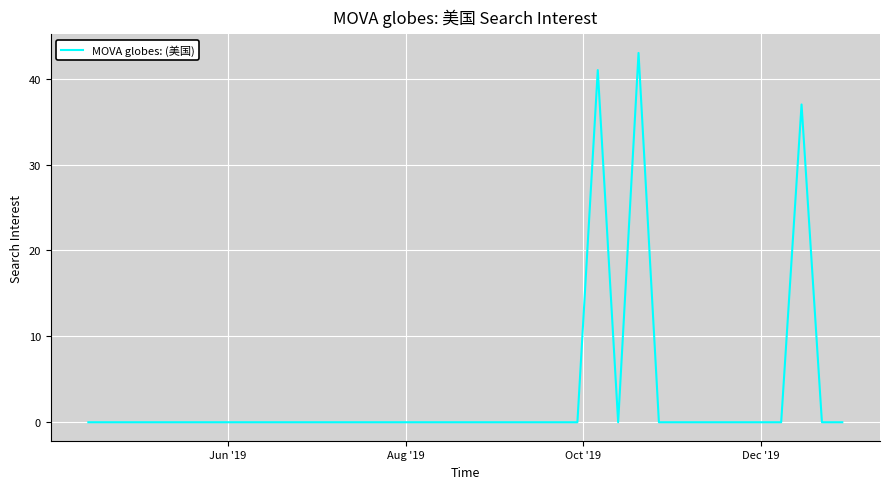

What is the greatest value displayed?

43